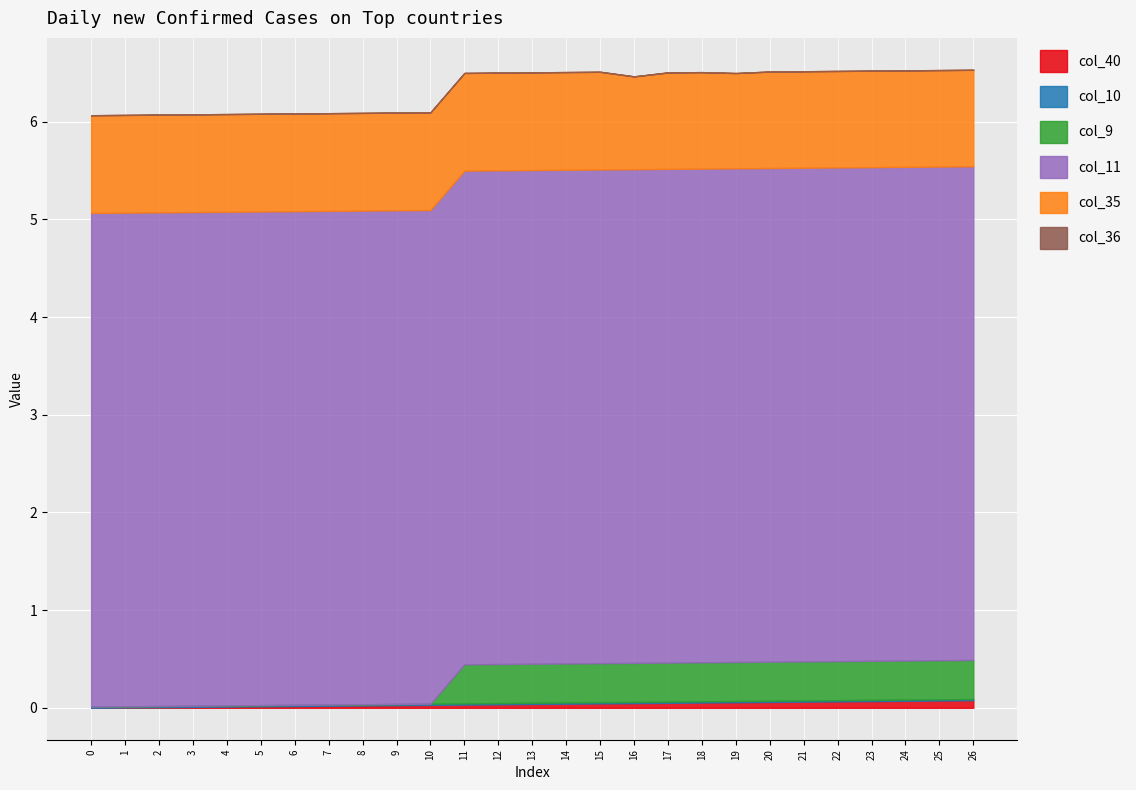

True or false: col_36 and col_10 intersect in this chart.

False